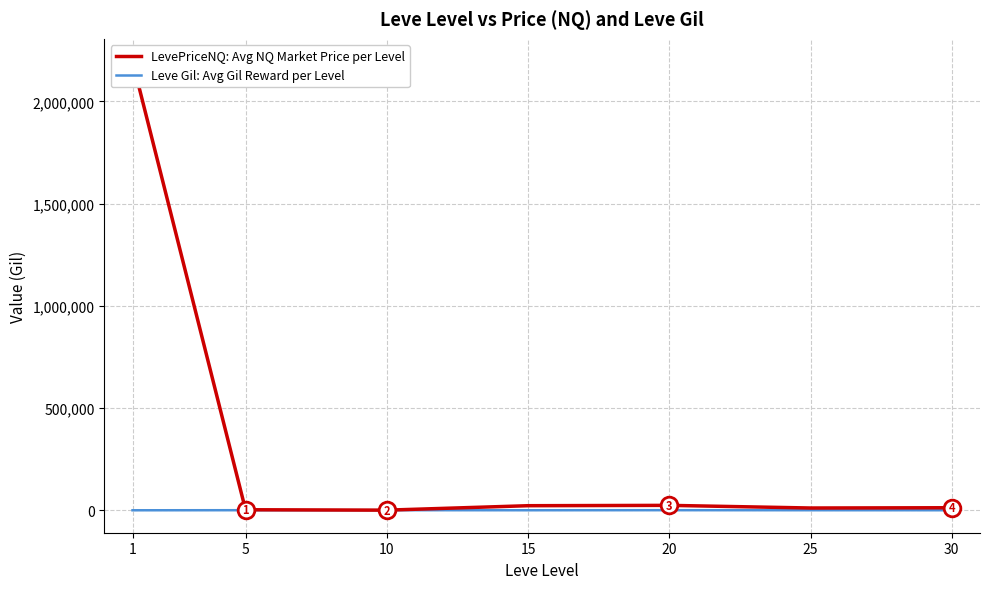

Which label corresponds to the largest value in the chart?

1